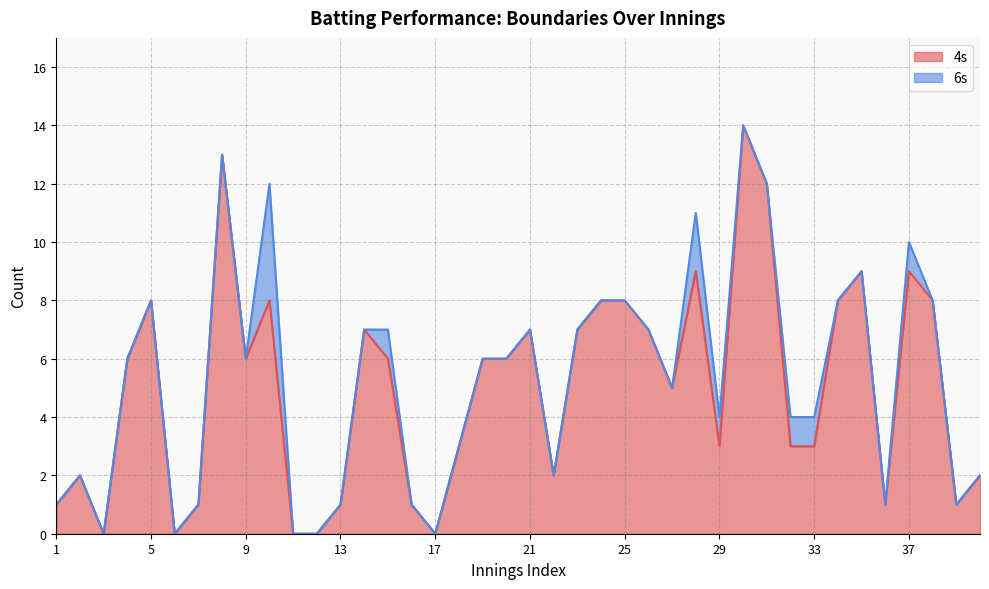

How many lines are shown in the chart?

2